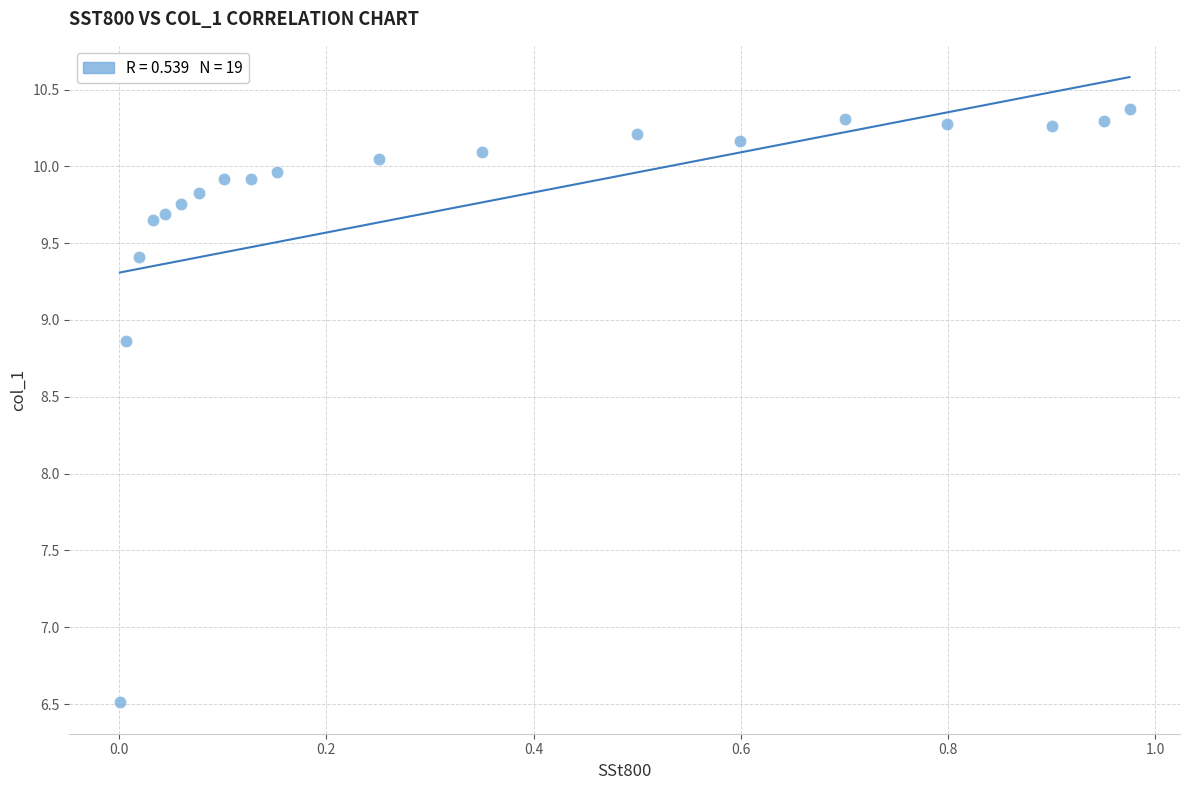

What Y value in the scatter plot is closest to 8?

8.9